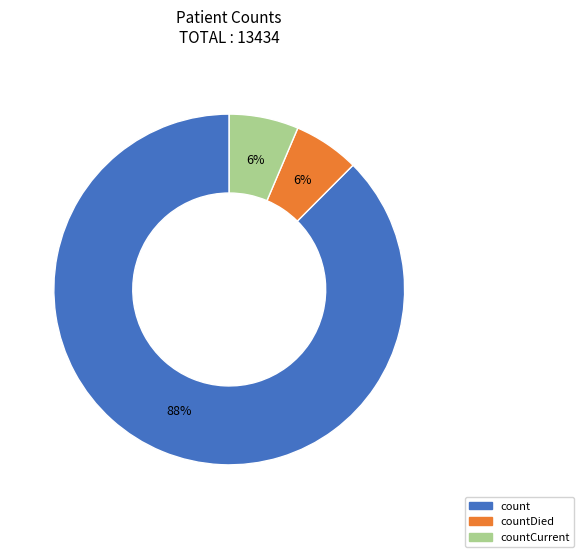

To the nearest percent, what is the average slice percentage?

33%